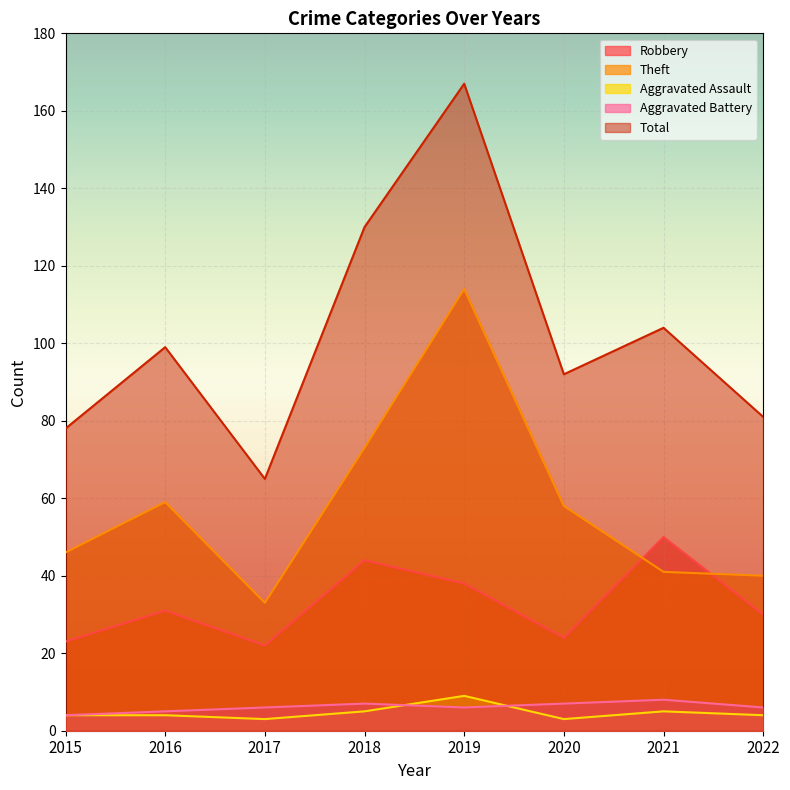

True or false: Total has a value of 22 at 2020.

False